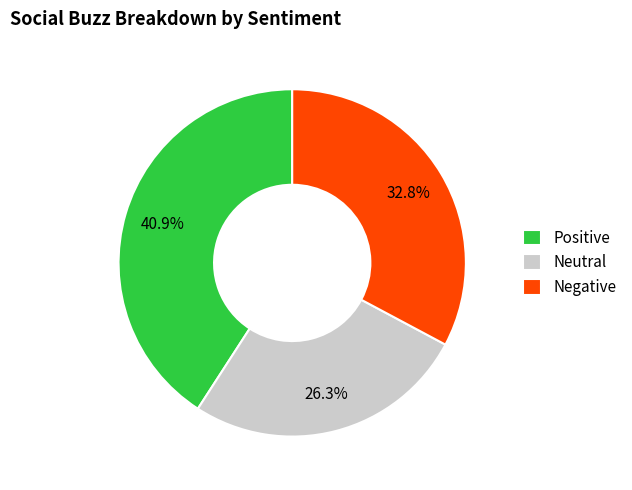

Approximately how many times larger is the value at Positive compared to Negative?

1.2